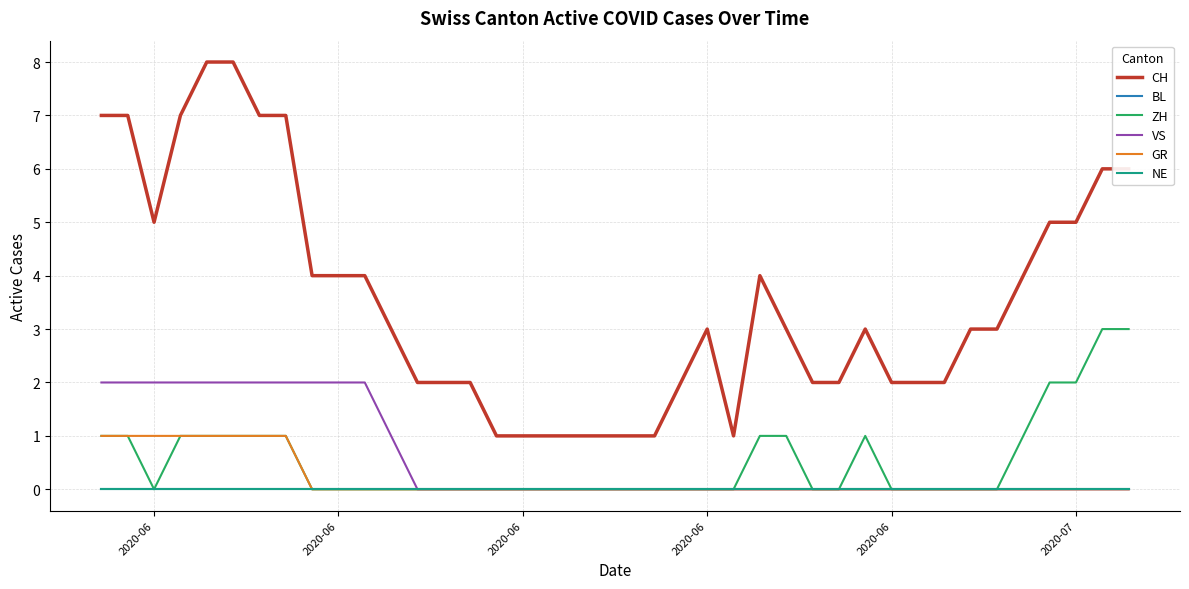

Does the chart have visible grid lines?

Yes